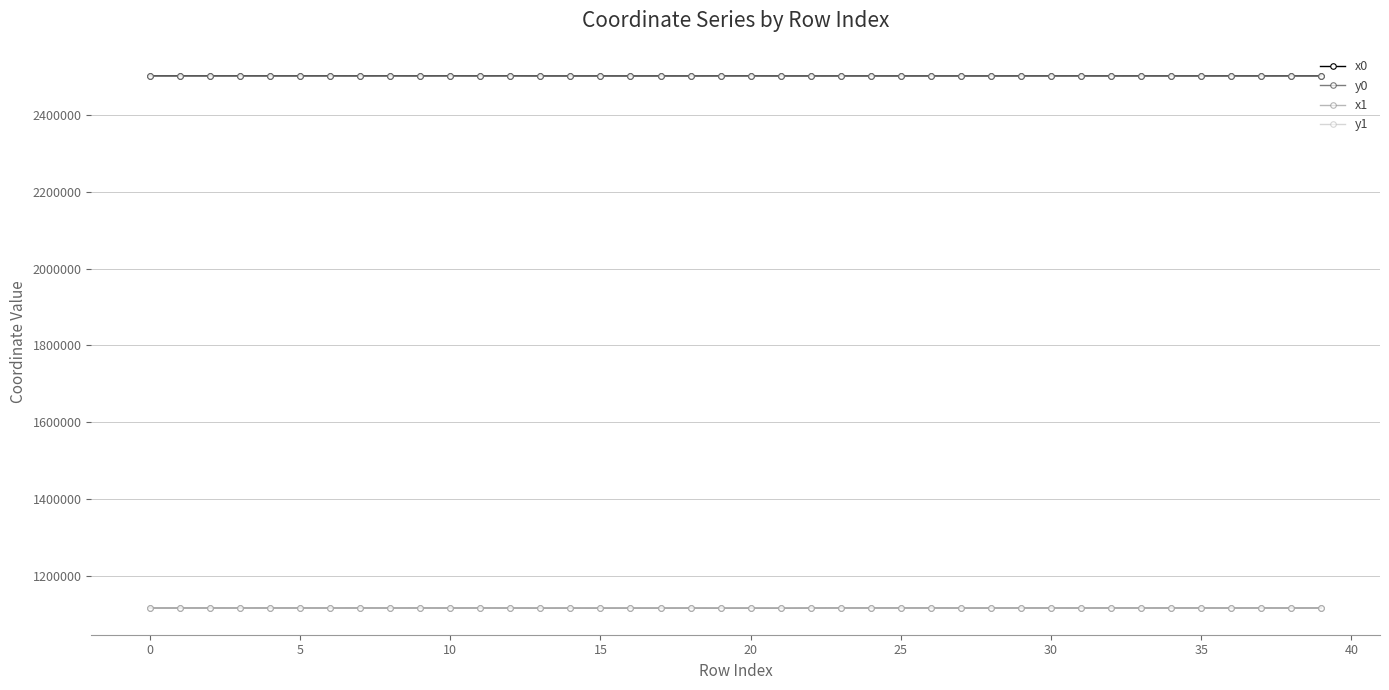

True or false: y1 has more than 0 interior local peaks.

True